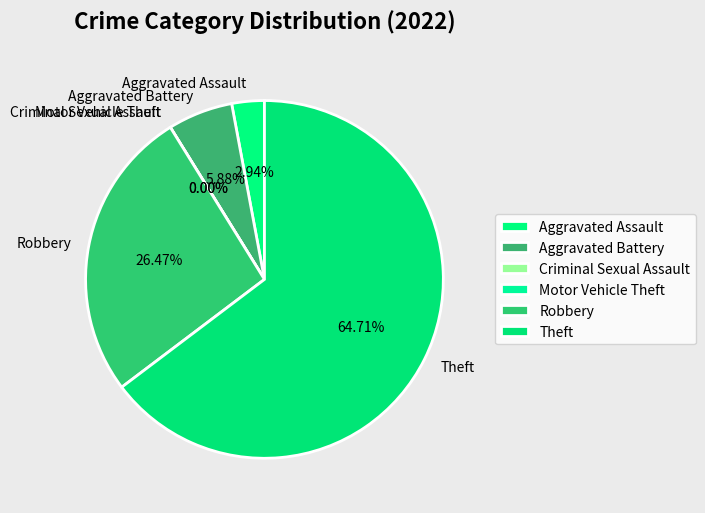

To the nearest percent, what portion does Theft represent?

65%